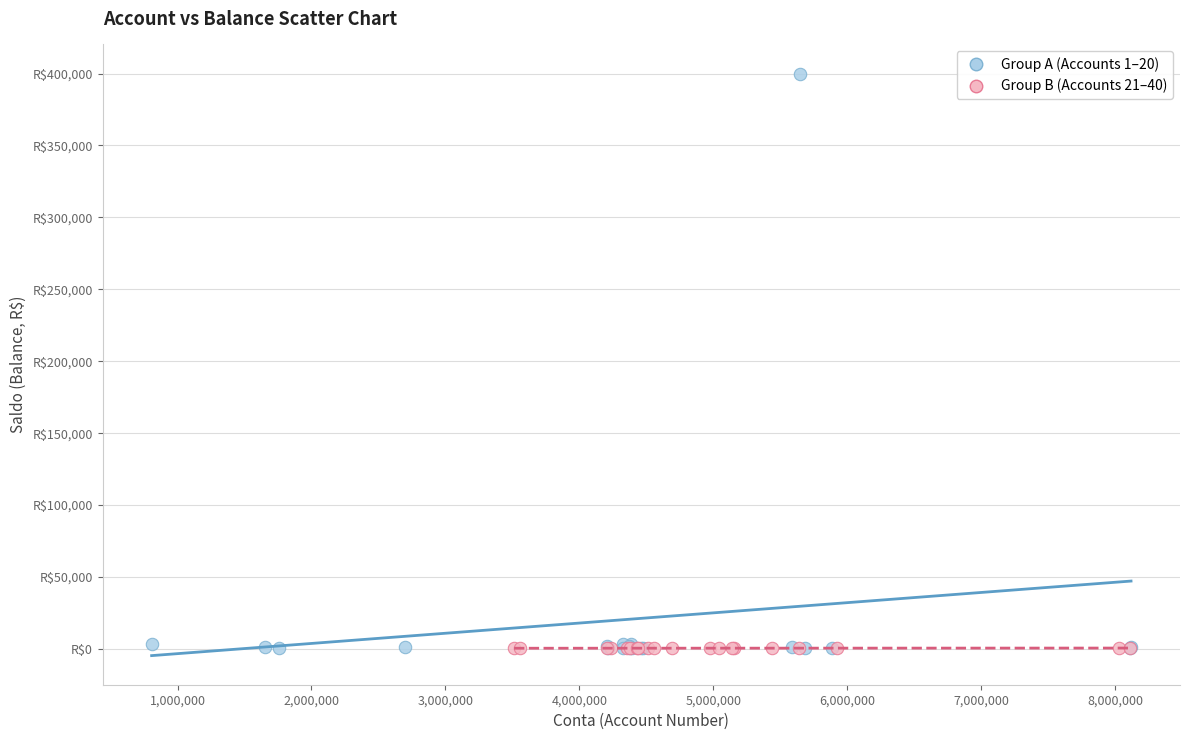

Which series has the largest Y range (max minus min)?

Group A (Accounts 1–20)